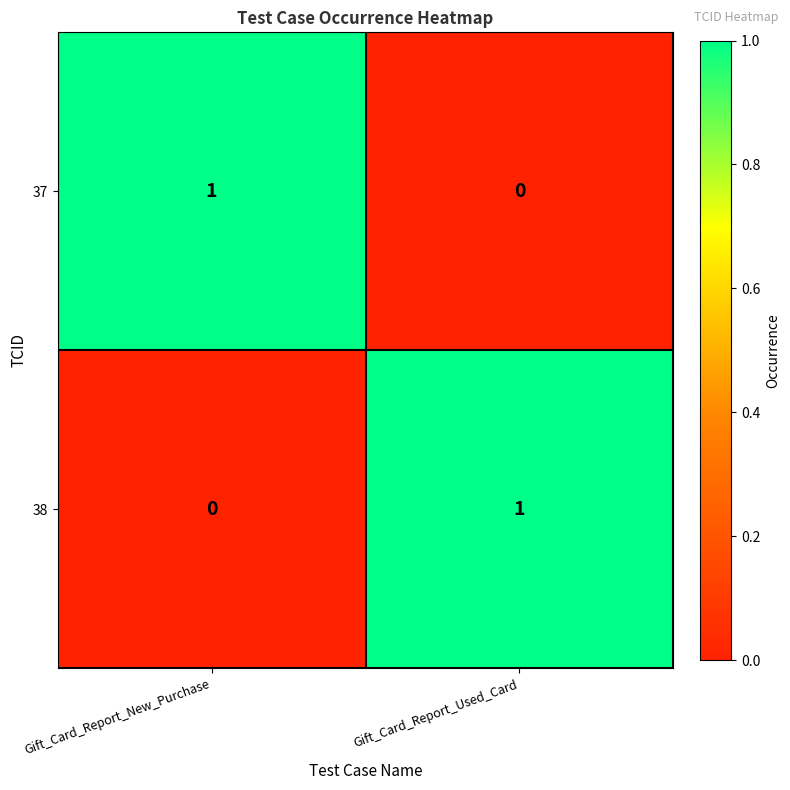

Where is 38 nearest to the value 0?

Gift_Card_Report_New_Purchase